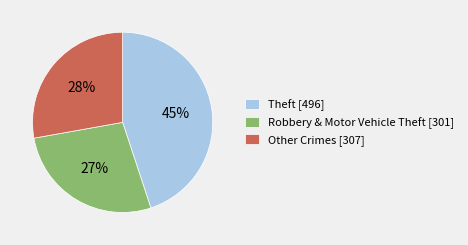

Rank the categories by value from highest to lowest.

Theft [496], Other Crimes [307], Robbery & Motor Vehicle Theft [301]